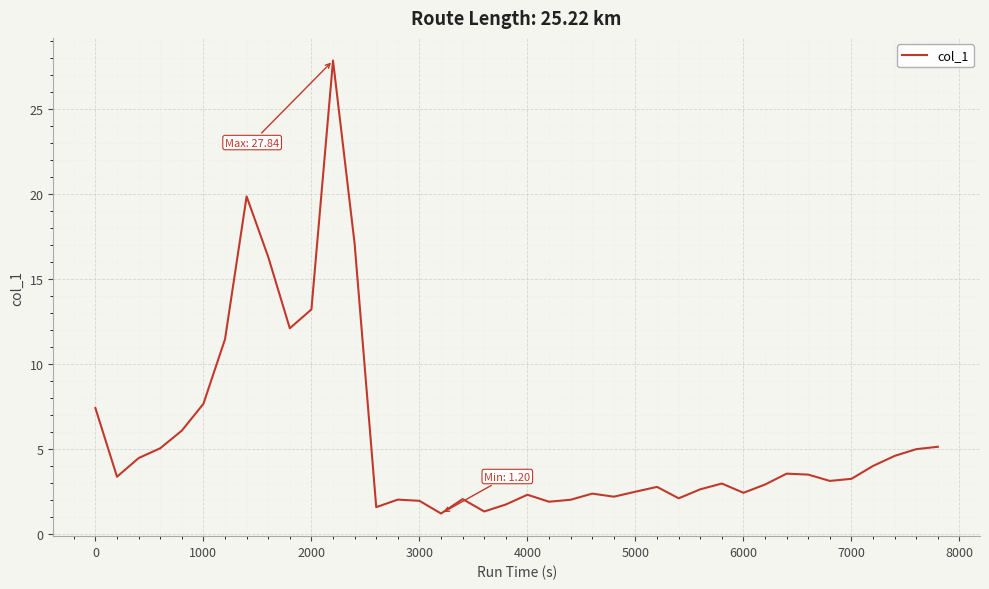

What is the difference between the maximum and minimum values?

26.6